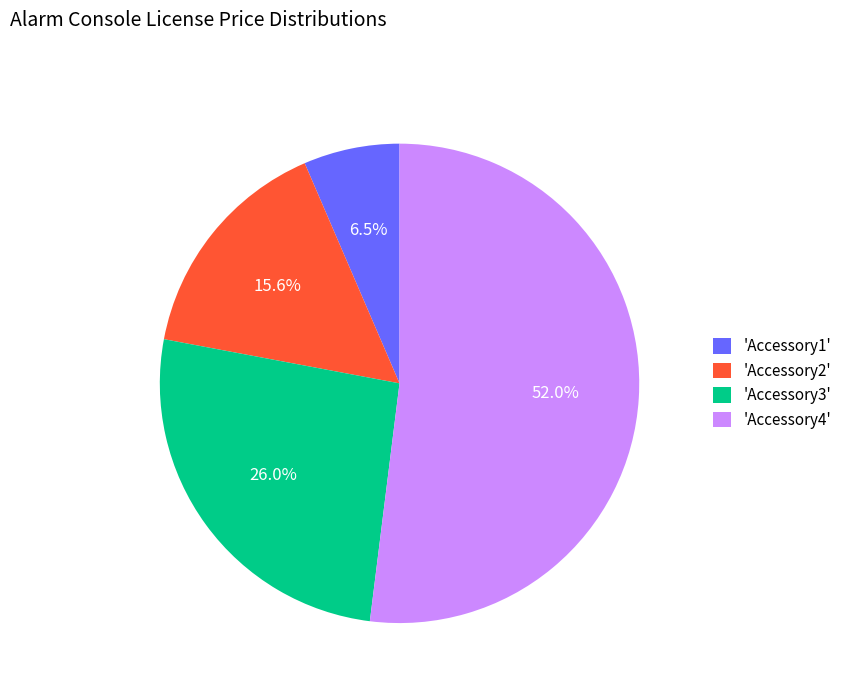

Which category accounts for the majority?

'Accessory4'